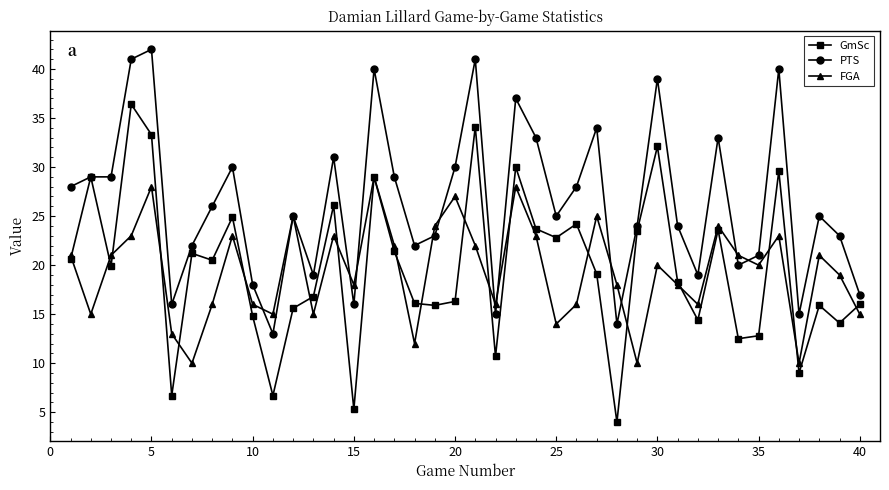

True or false: FGA has more than 1 interior local peaks.

True